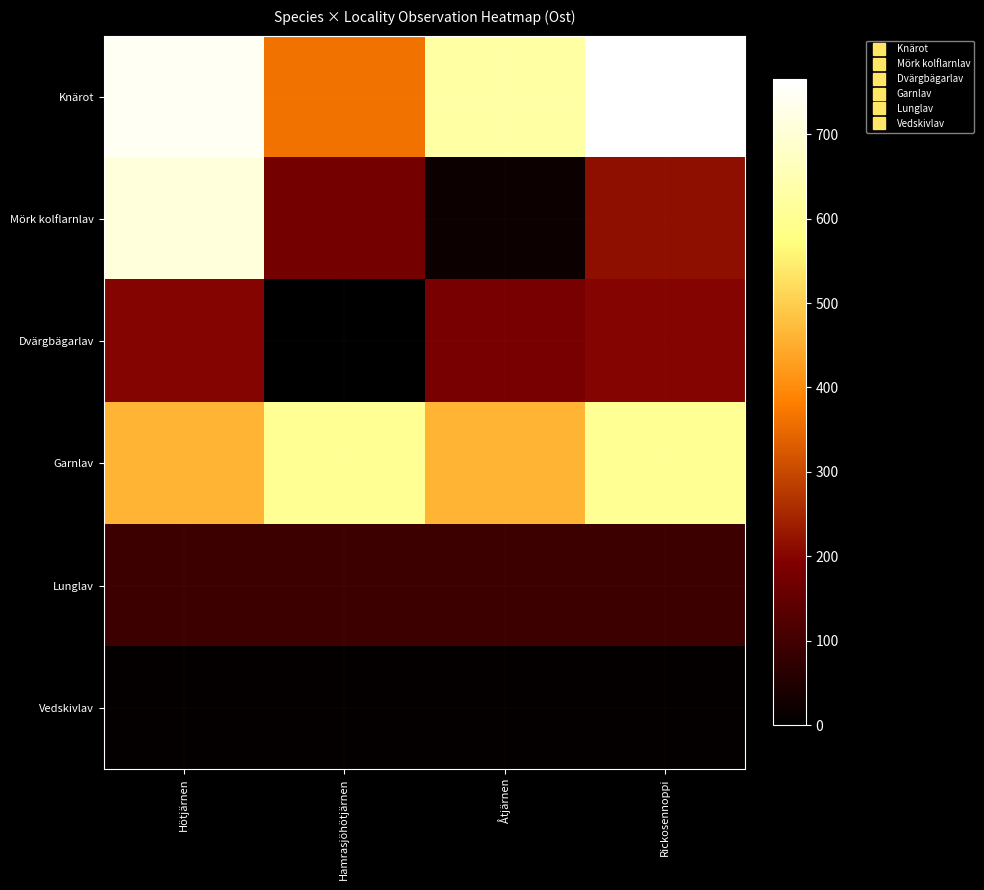

Reading left to right, what are all the values shown in this chart?

Knärot: Hötjärnen=746	Hamrasjöhötjärnen=363	Åtjärnen=629	Rickosennoppi=765
Mörk kolflarnlav: Hötjärnen=711	Hamrasjöhötjärnen=175	Åtjärnen=18	Rickosennoppi=215
Dvärgbägarlav: Hötjärnen=198	Hamrasjöhötjärnen=0	Åtjärnen=180	Rickosennoppi=198
Garnlav: Hötjärnen=463	Hamrasjöhötjärnen=604	Åtjärnen=463	Rickosennoppi=604
Lunglav: Hötjärnen=91	Hamrasjöhötjärnen=91	Åtjärnen=91	Rickosennoppi=91
Vedskivlav: Hötjärnen=6	Hamrasjöhötjärnen=6	Åtjärnen=6	Rickosennoppi=6